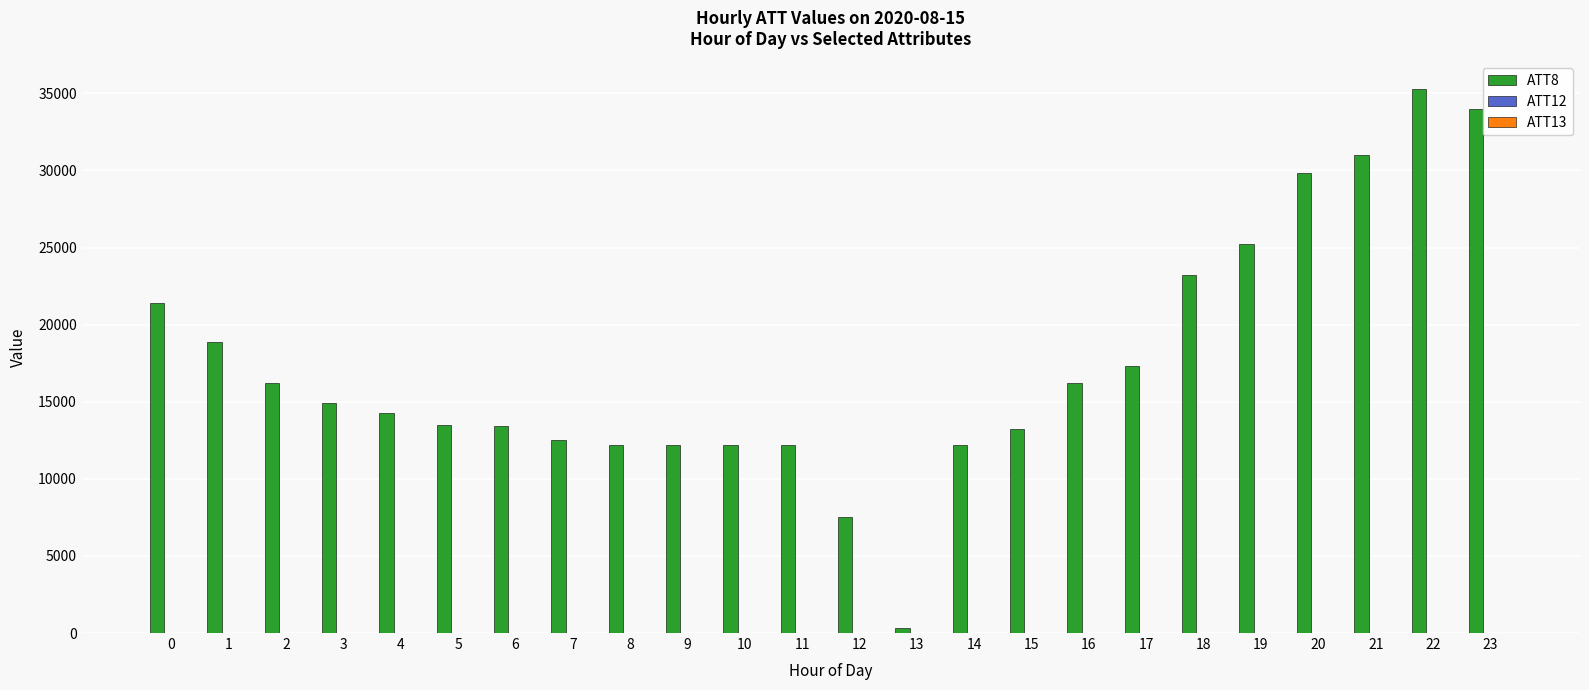

What is the maximum value shown in the chart?

35300.0